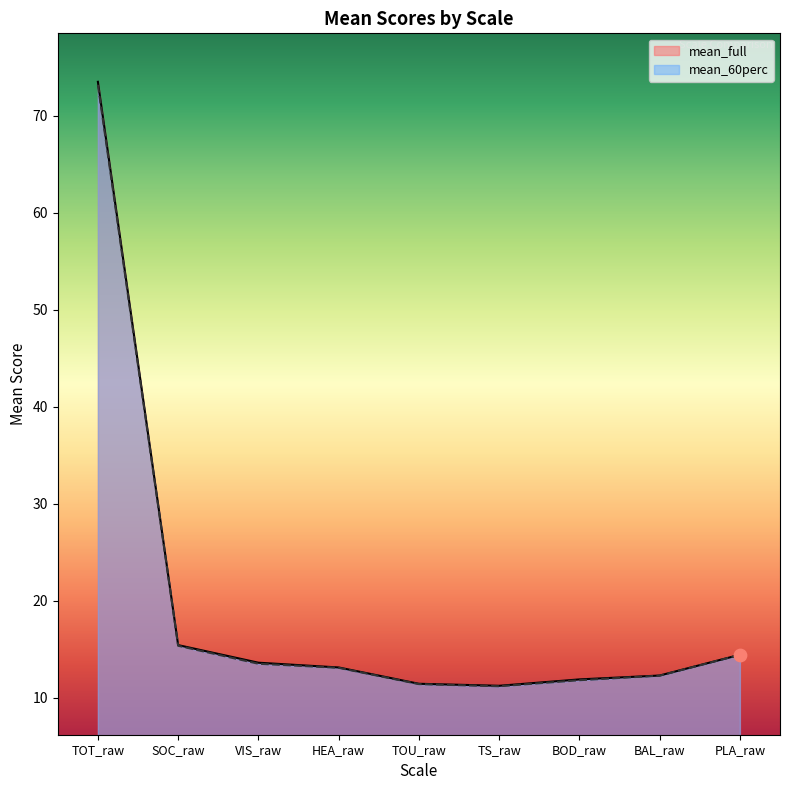

Which series reaches the maximum Y coordinate?

mean_full